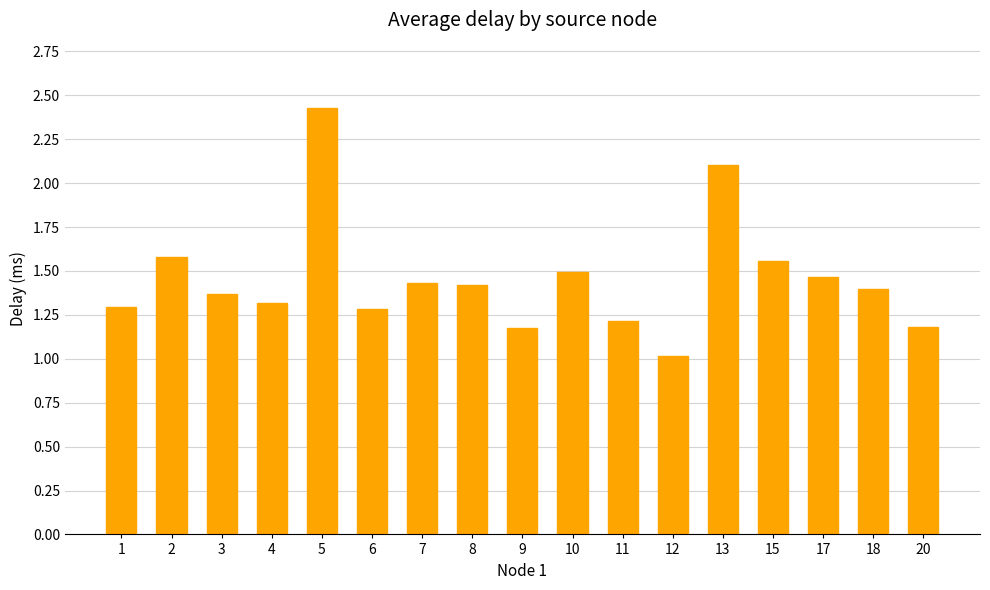

What is the difference between the second highest and minimum values?

1.1